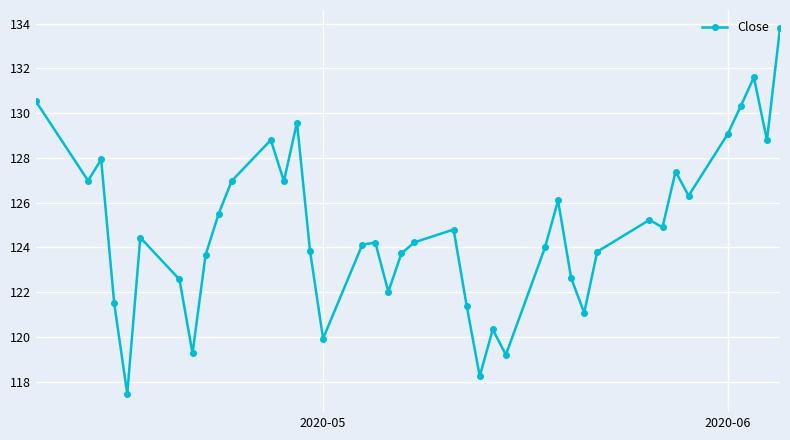

True or false: the data has more than 0 interior local peaks.

True